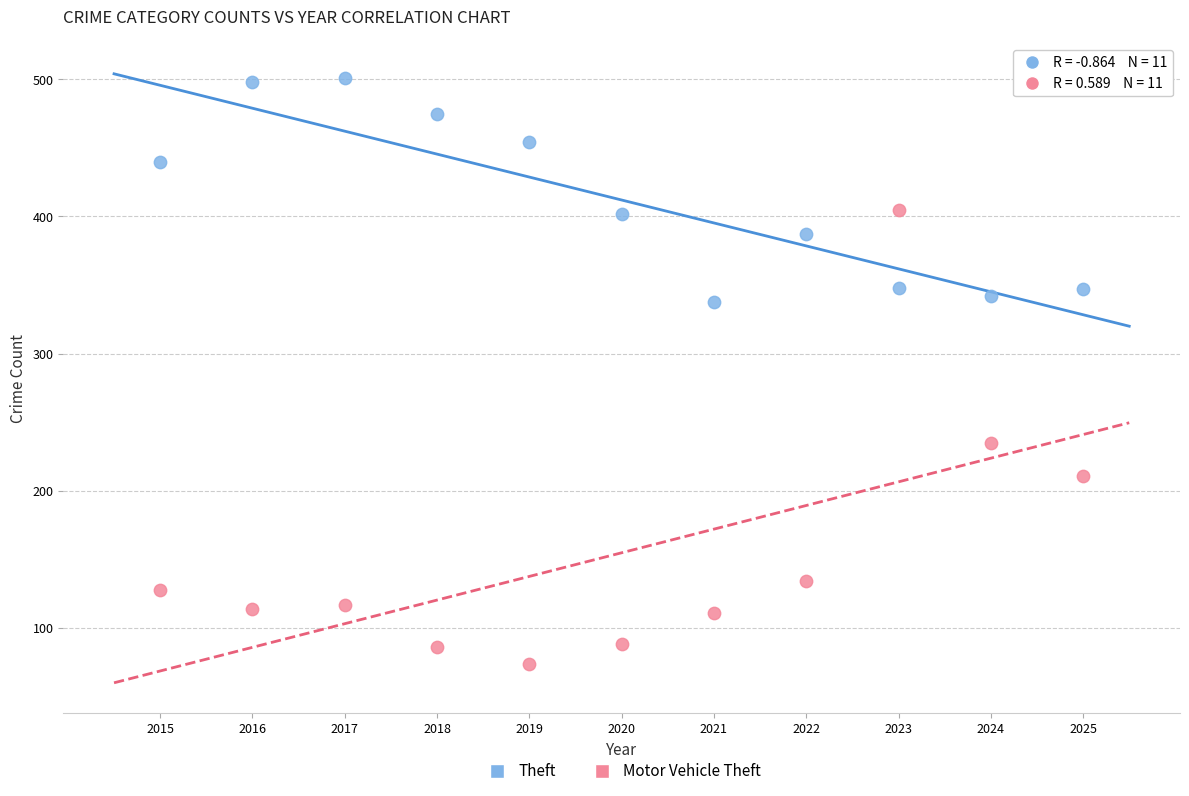

Which series has the widest spread of Y values?

Motor Vehicle Theft